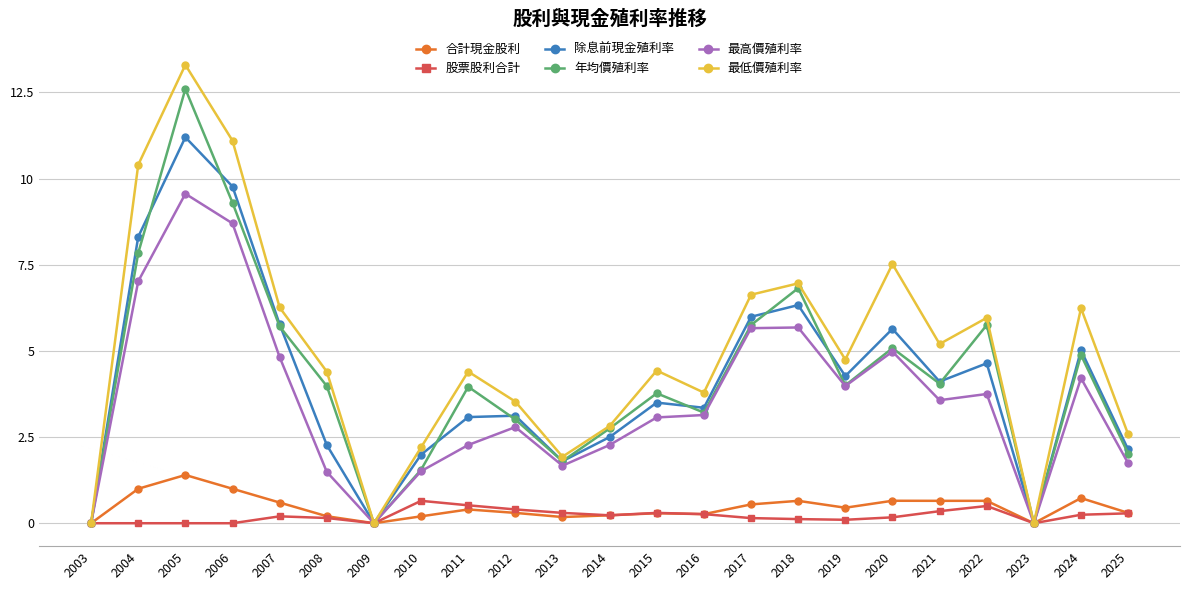

Where does the 最高價殖利率 series first go above 3?

2004